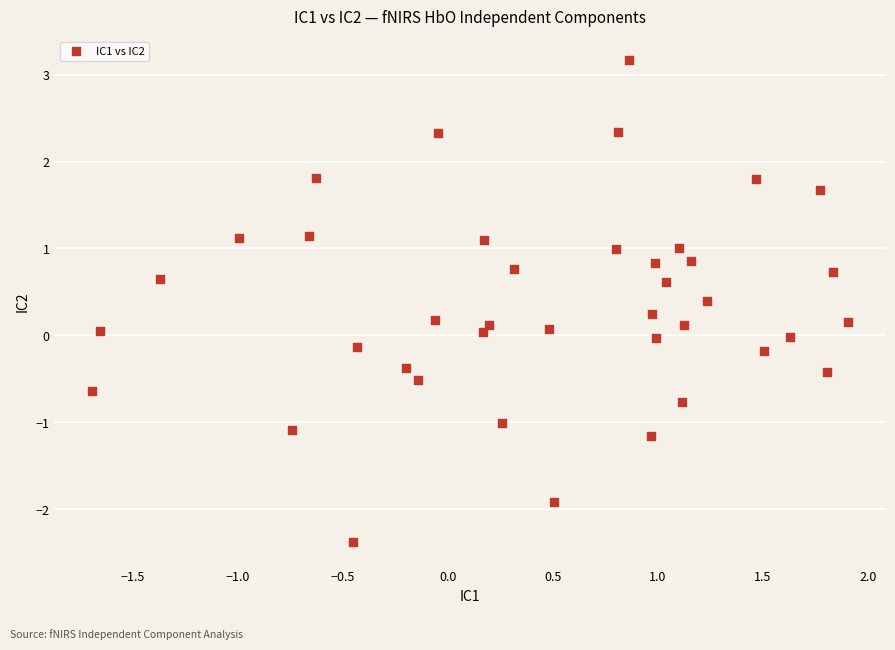

What is the range of Y values (max minus min)?

5.5